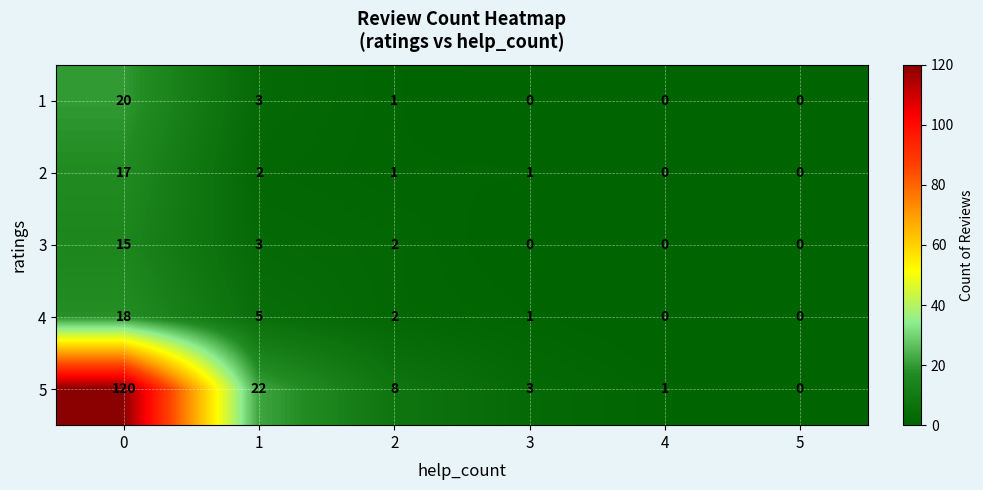

Reading left to right, transcribe all the data shown in this chart.

1: 20	3	1	0	0	0
2: 17	2	1	1	0	0
3: 15	3	2	0	0	0
4: 18	5	2	1	0	0
5: 120	22	8	3	1	0